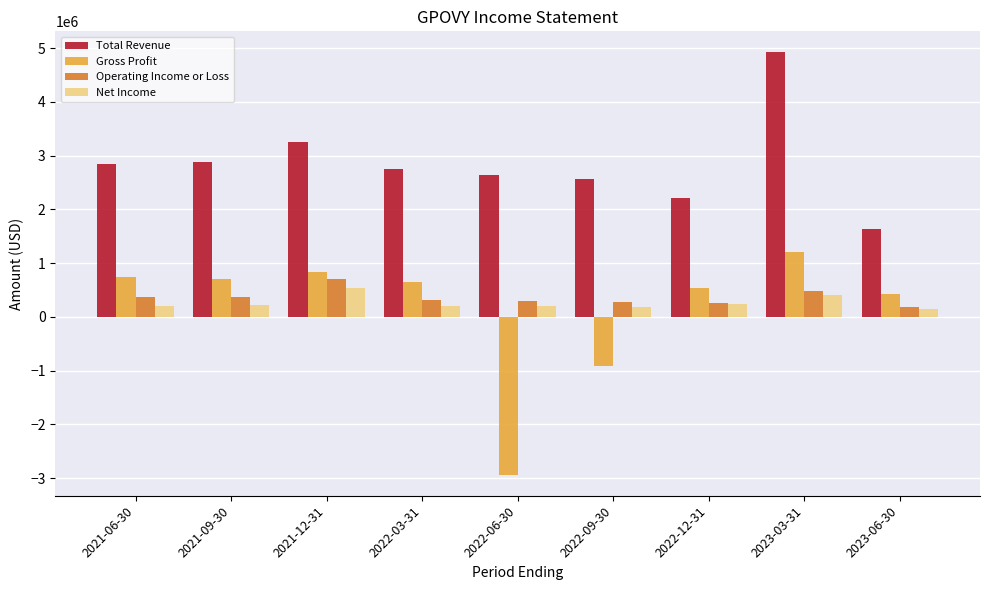

What is the difference between the Gross Profit values at 2021-12-31 and 2022-03-31?

196500